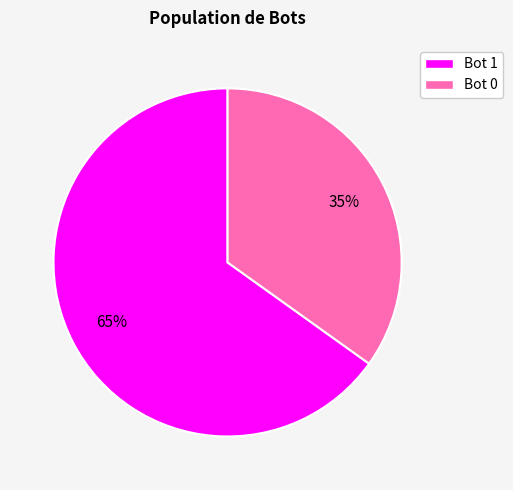

To the nearest percent, what is the difference between the largest and smallest slice percentages?

30%